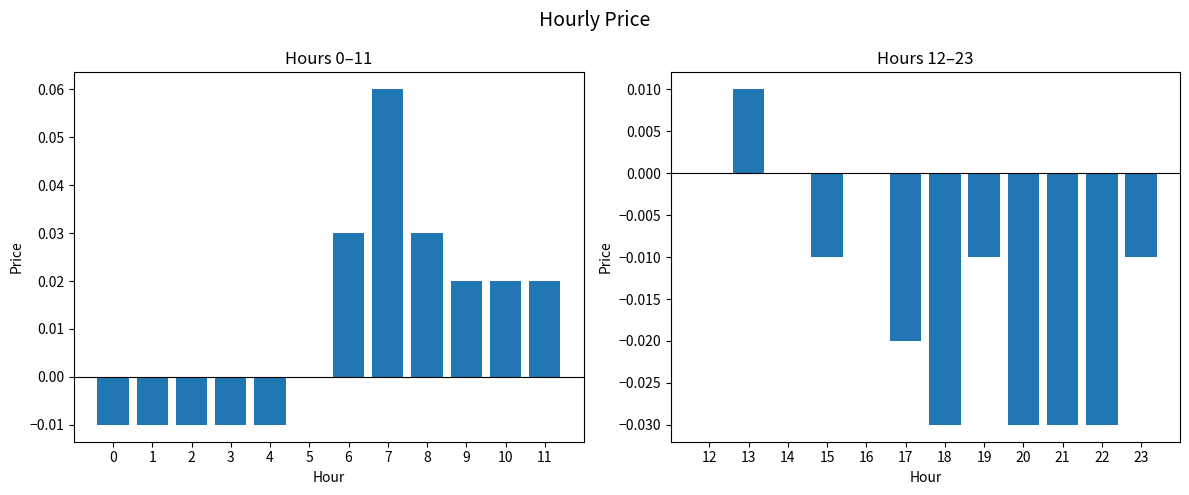

Where is price (hours 0-11) nearest to the value 0?

5